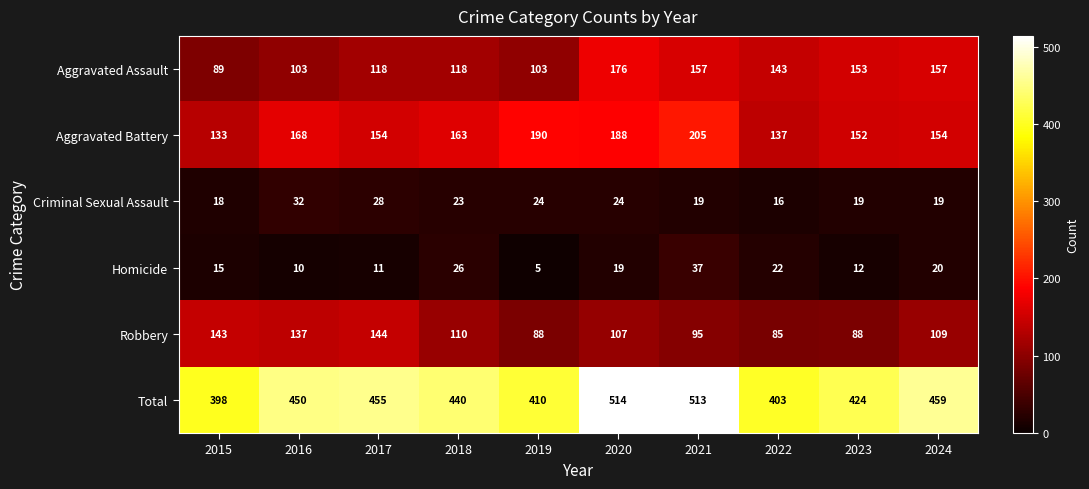

What is the sum of all Criminal Sexual Assault values?

222